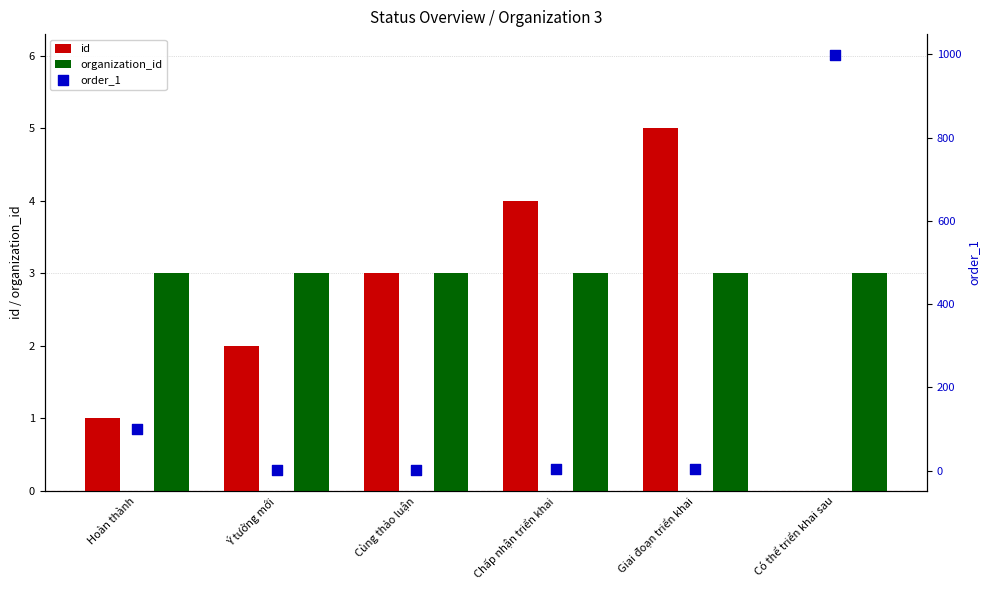

What is the total value across all series at Ý tưởng mới?

6